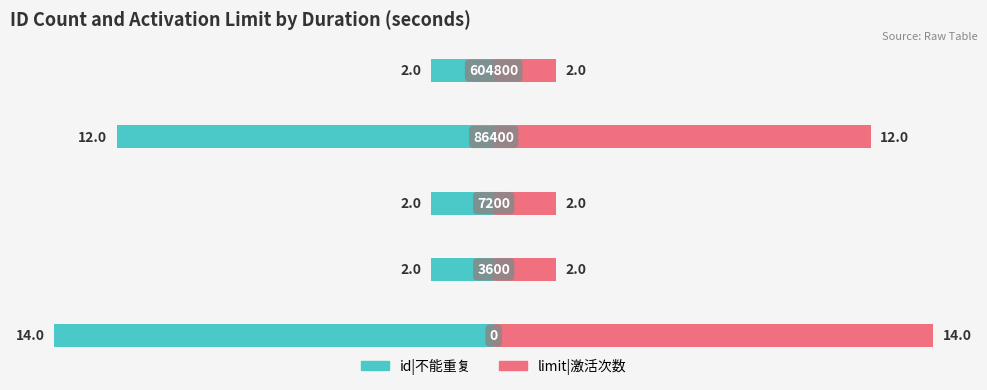

True or false: id|不能重复 has a value of -3 at 1.

False